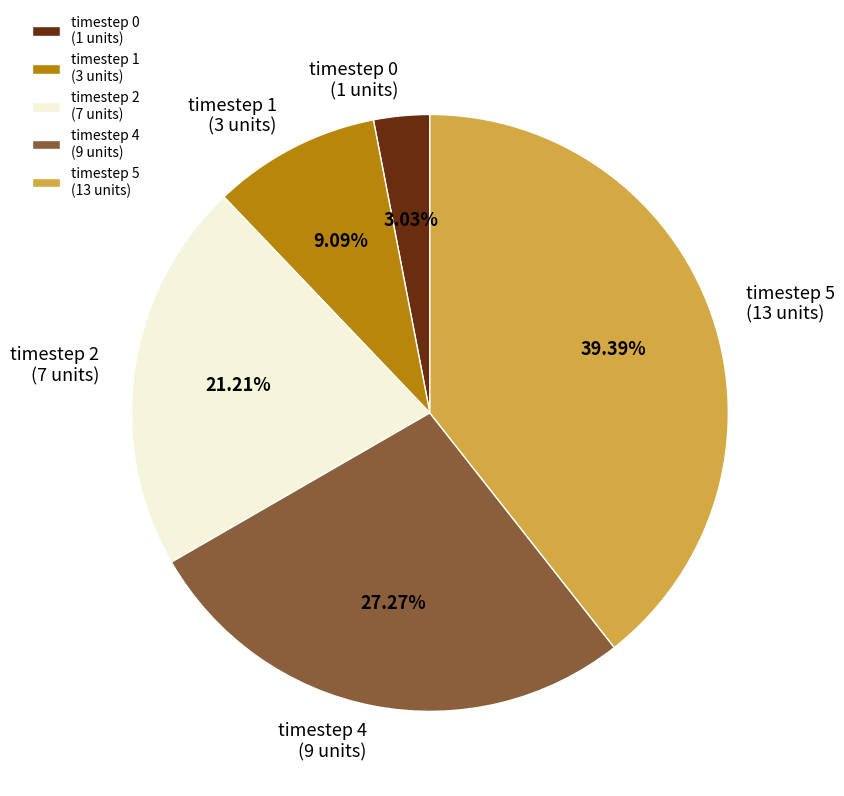

Rank the categories by value from highest to lowest.

timestep 5 (13 units), timestep 4 (9 units), timestep 2 (7 units), timestep 1 (3 units), timestep 0 (1 units)